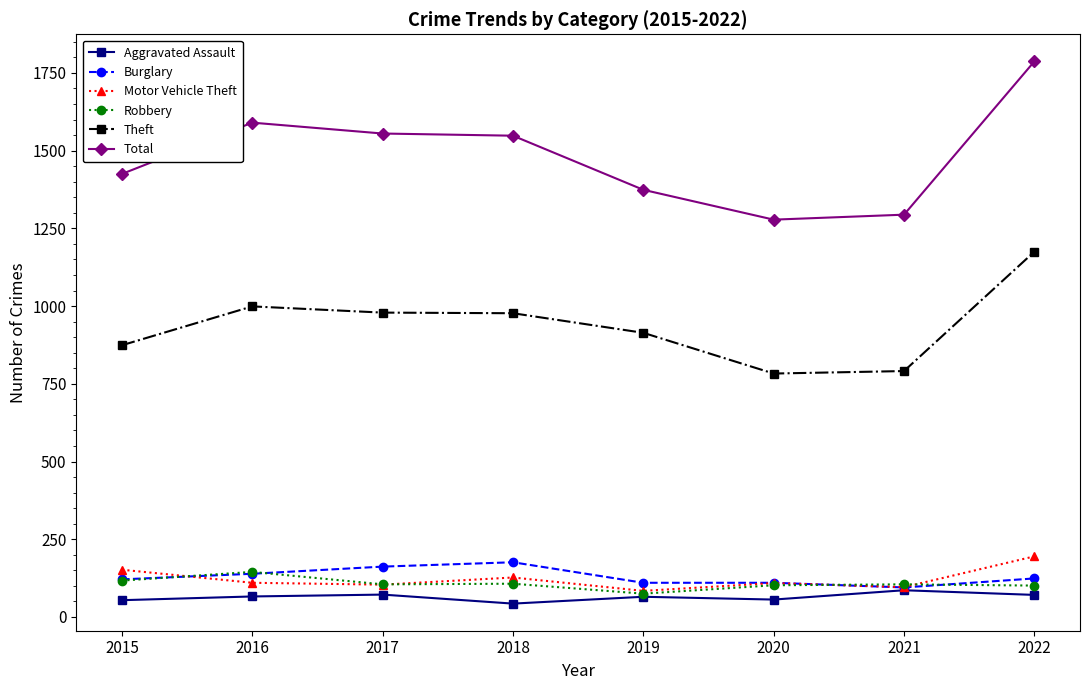

The value of Robbery at 2015 is 117. True or false?

True